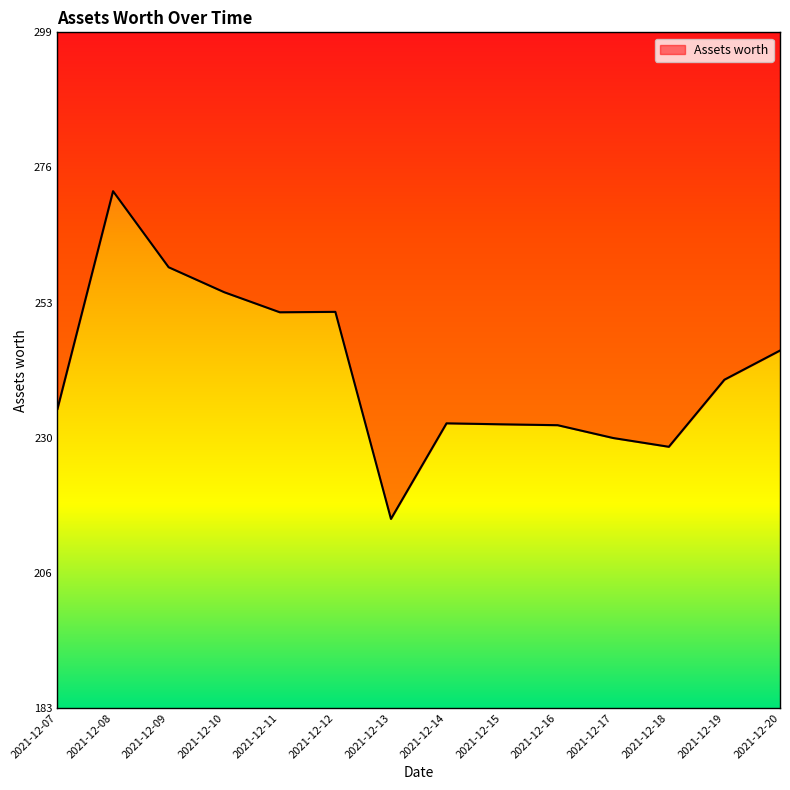

Does the chart have visible grid lines?

No